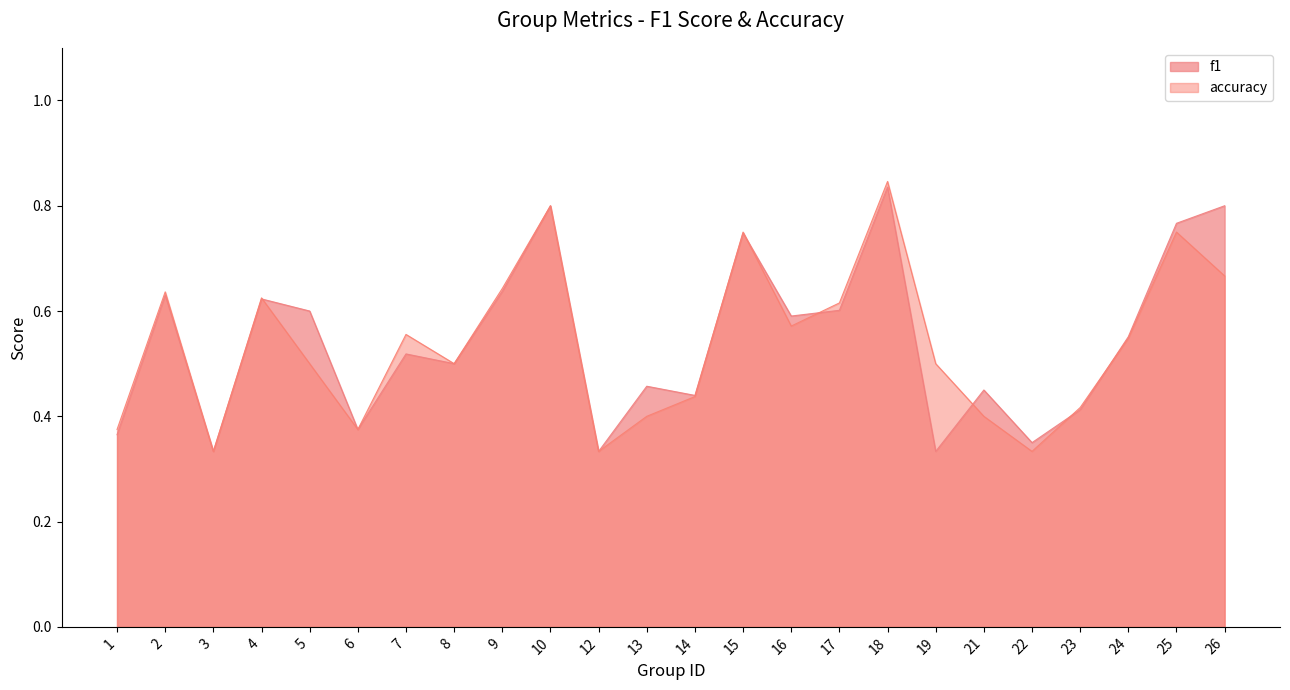

Reading left to right, list all the values displayed in this chart.

f1: 1=0.4	2=0.6	3=0.3	4=0.6	5=0.6	6=0.4	7=0.5	8=0.5	9=0.6	10=0.8	12=0.3	13=0.5	14=0.4	15=0.7	16=0.6	17=0.6	18=0.8	19=0.3	21=0.5	22=0.4	23=0.4	24=0.6	25=0.8	26=0.8
accuracy: 1=0.4	2=0.6	3=0.3	4=0.6	5=0.5	6=0.4	7=0.6	8=0.5	9=0.6	10=0.8	12=0.3	13=0.4	14=0.4	15=0.8	16=0.6	17=0.6	18=0.8	19=0.5	21=0.4	22=0.3	23=0.4	24=0.5	25=0.8	26=0.7